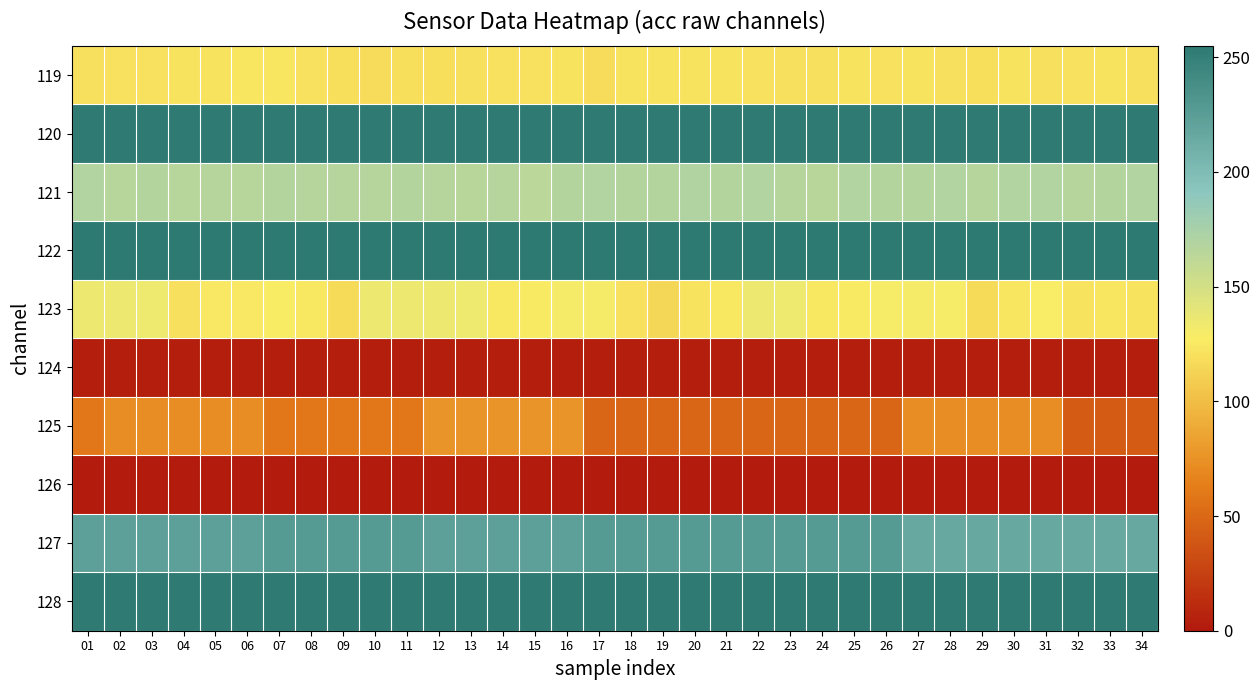

At which category does the chart reach its minimum across all series?

01